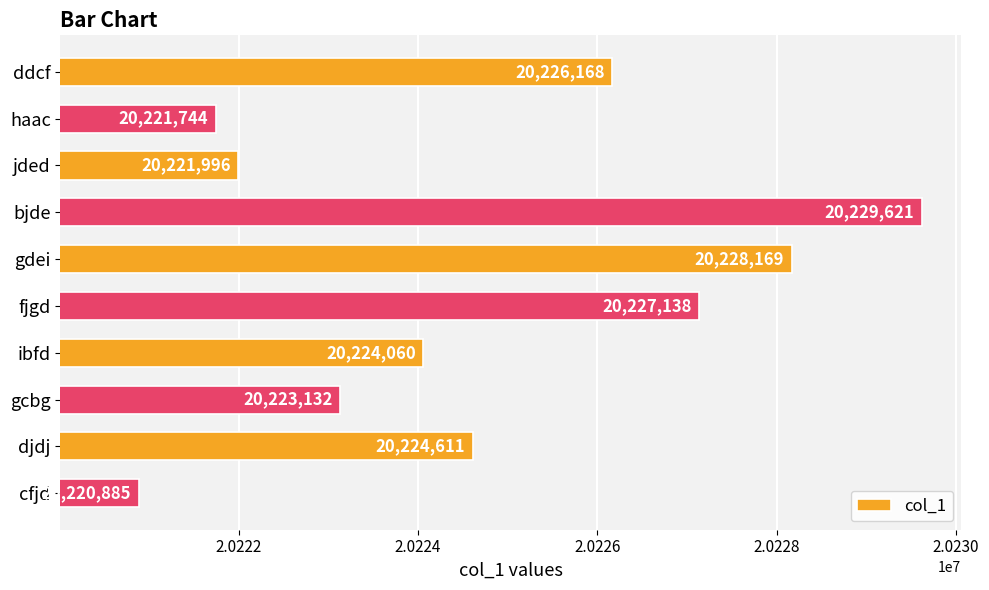

Which has a higher value, jded or gcbg?

gcbg